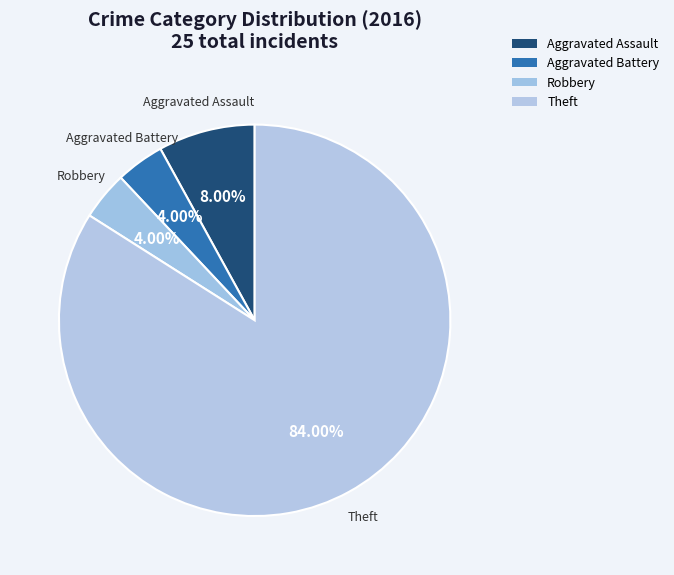

Count the number of slices in the pie.

4